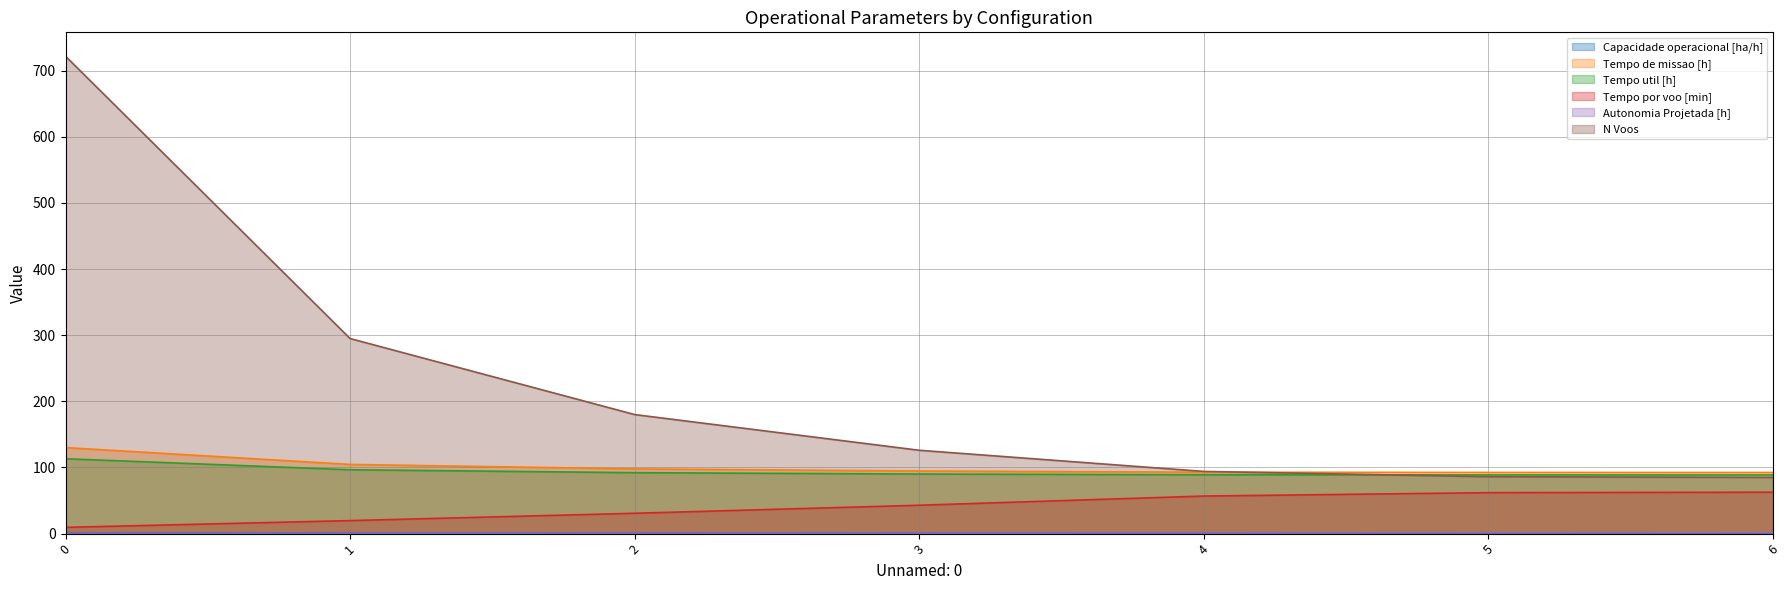

What is the value of the Capacidade operacional [ha/h] point at the 4th from the left?

1.1